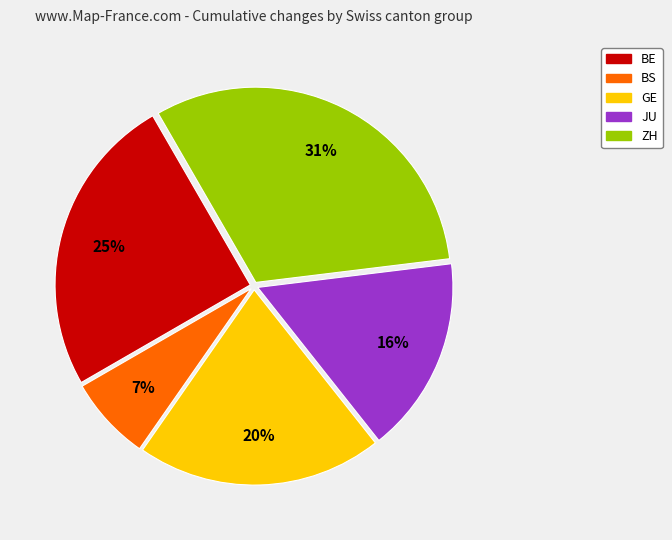

How many segments does this pie chart have?

5